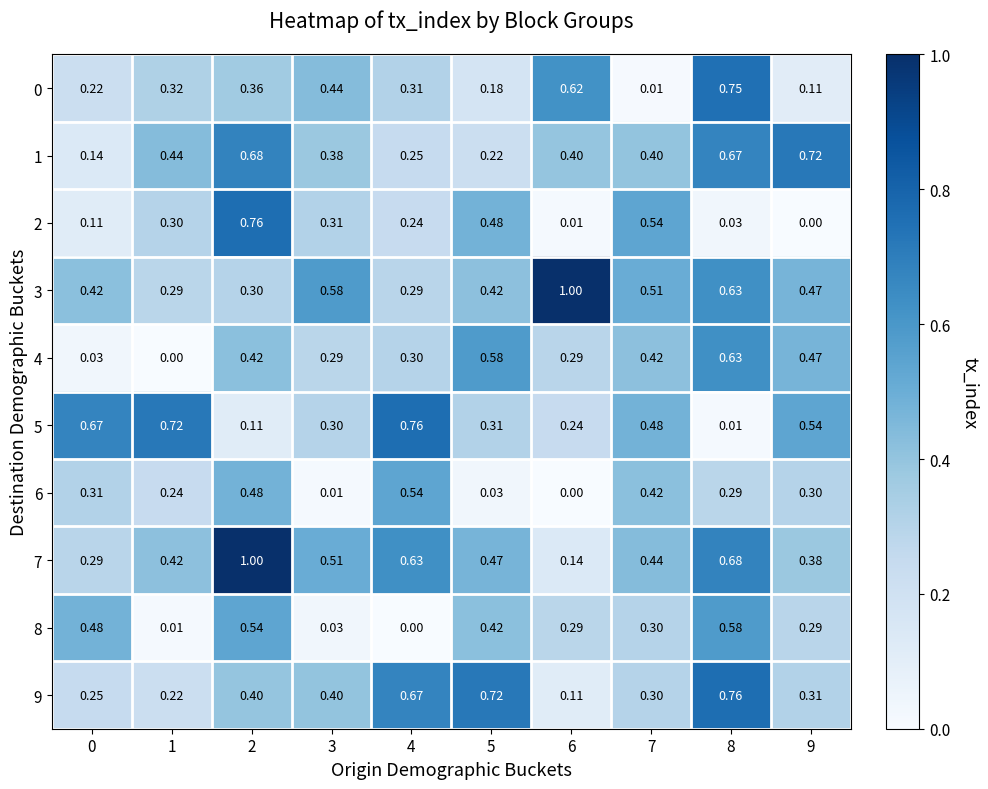

Is the value of 9 at 3 greater than the value of 5 at 4?

No